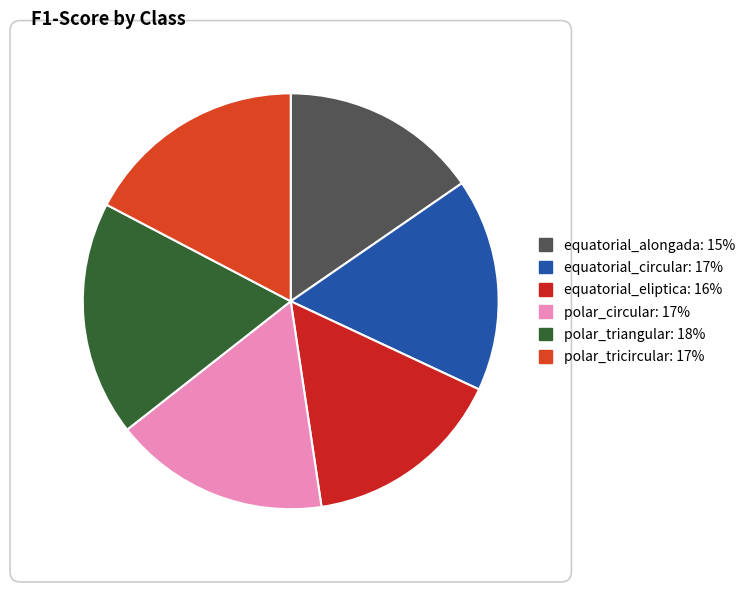

Count the number of slices in the pie.

6